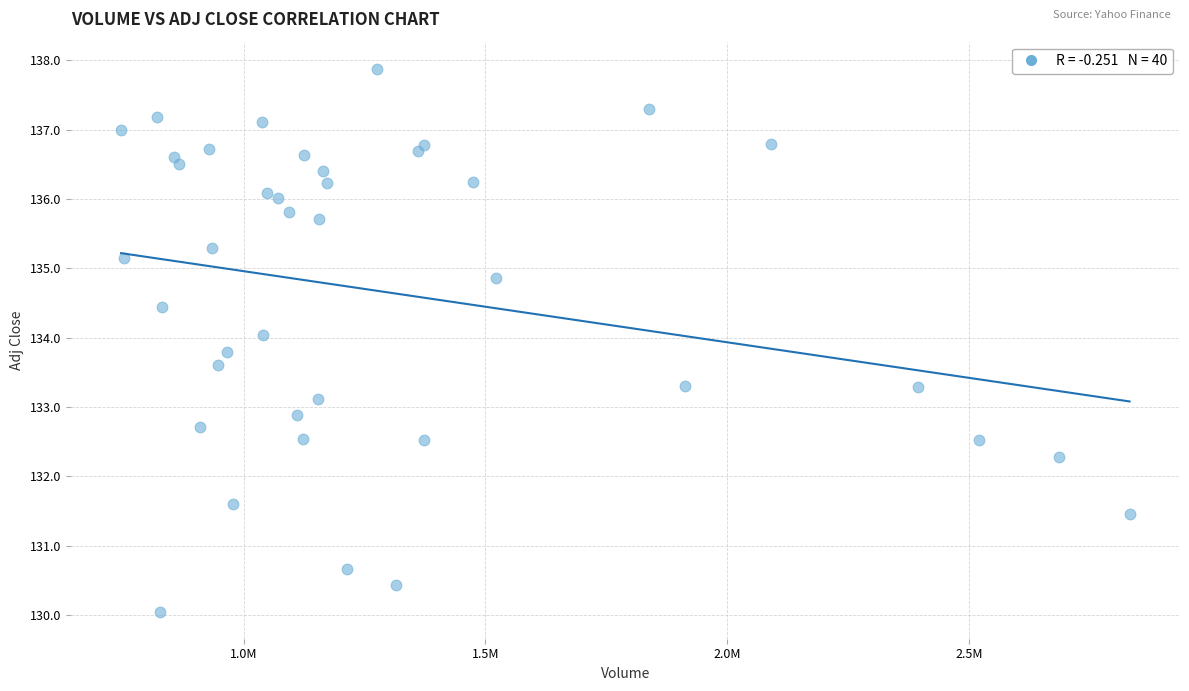

What is the range of Y values (max minus min)?

7.8